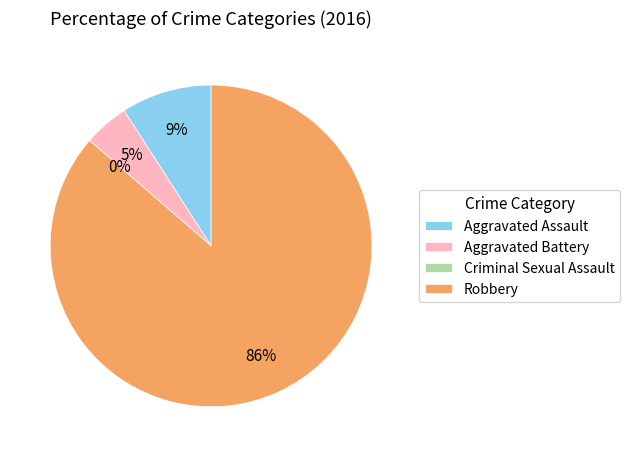

Rank the categories by value from highest to lowest.

Robbery, Aggravated Assault, Aggravated Battery, Criminal Sexual Assault